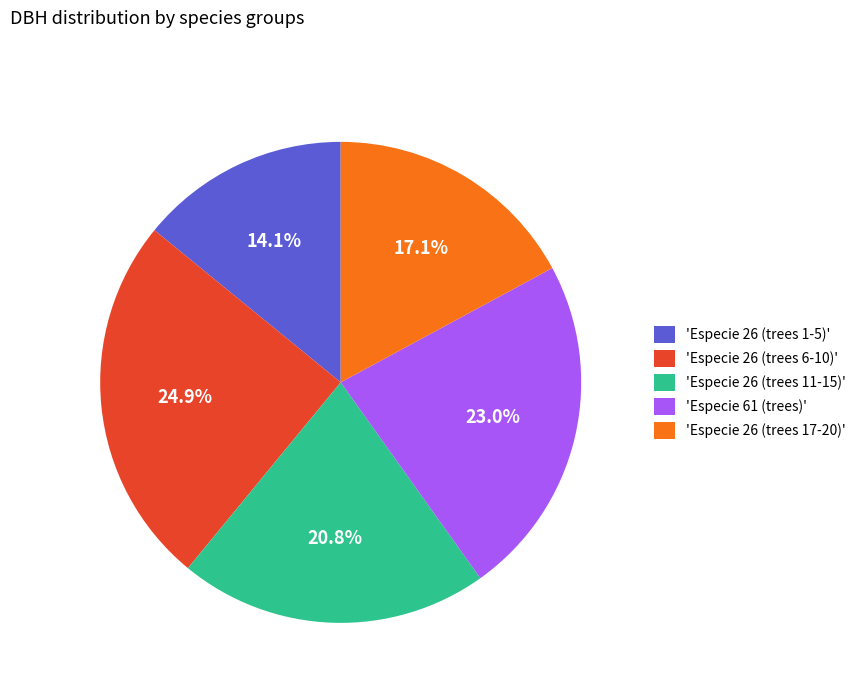

Does 'Especie 61 (trees)' account for over 50% of the chart?

No